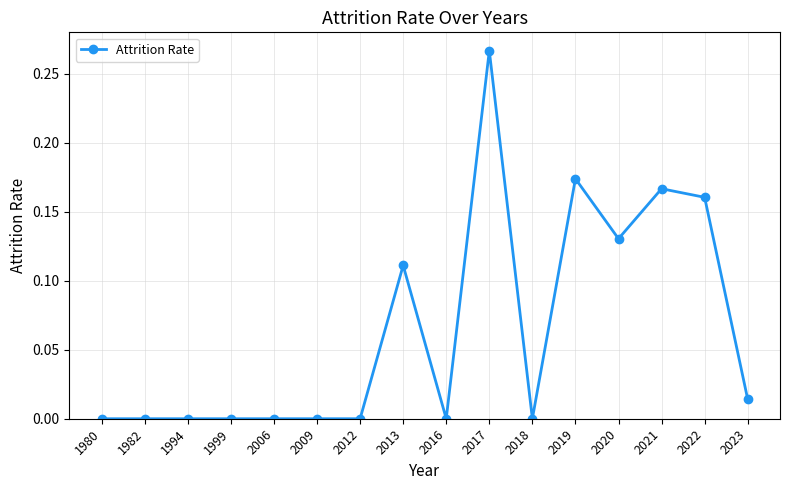

True or false: there are more than 0 points higher than both neighbors.

True